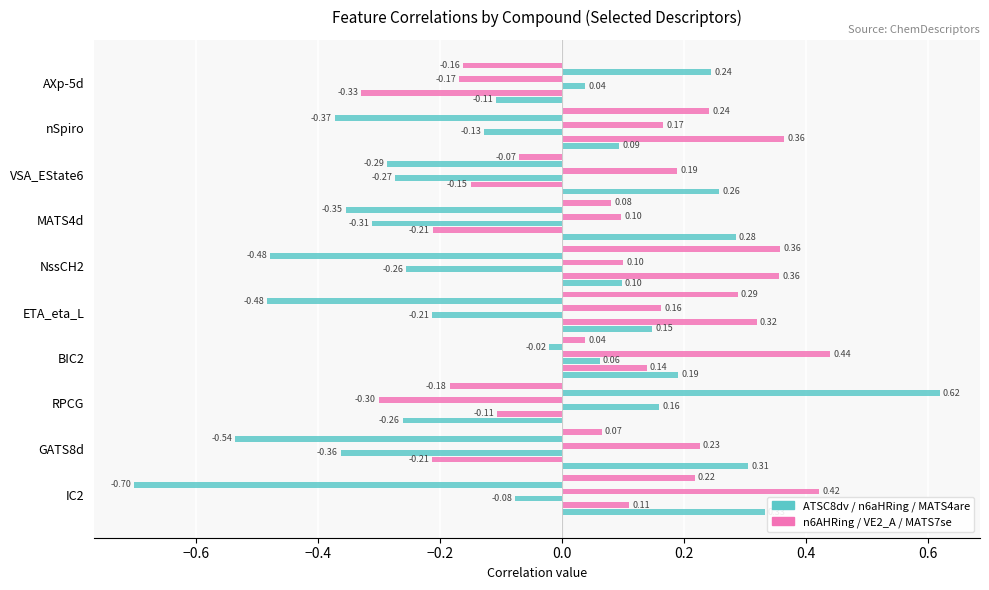

How many data points does each series have?

10